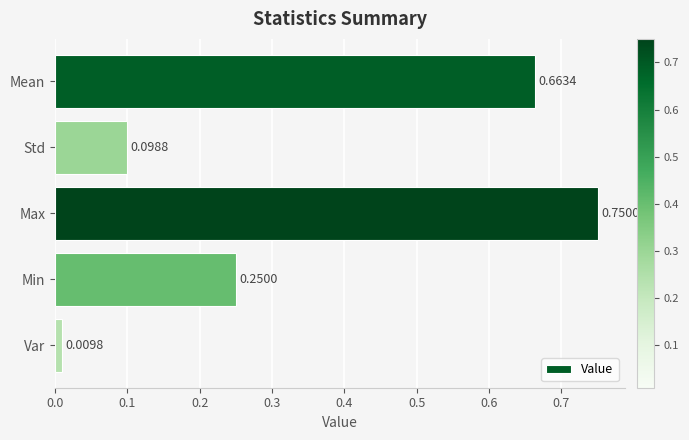

What is the change in value from Max to Min?

-0.5